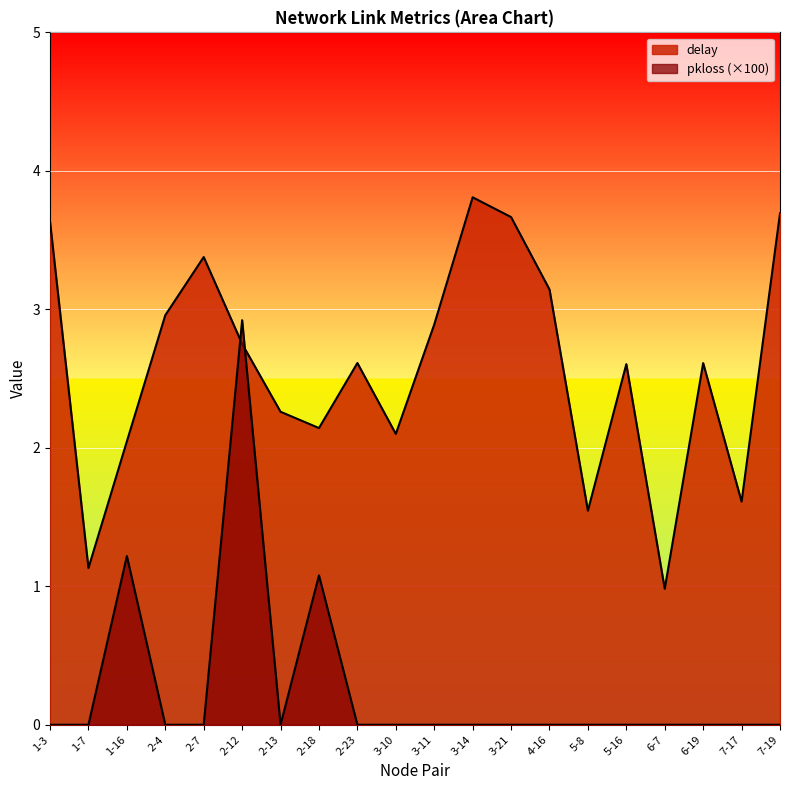

Which series ends up on top after the final intersection of delay and pkloss_scaled?

delay